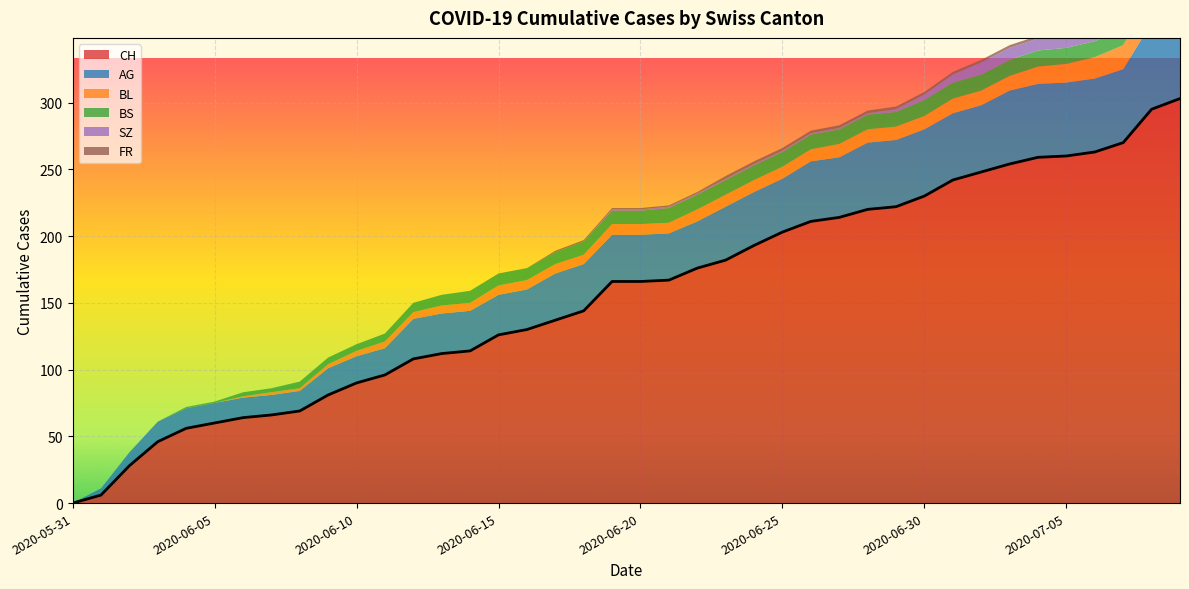

Between 2020-06-18 and 2020-07-09, which series saw the biggest shift?

CH